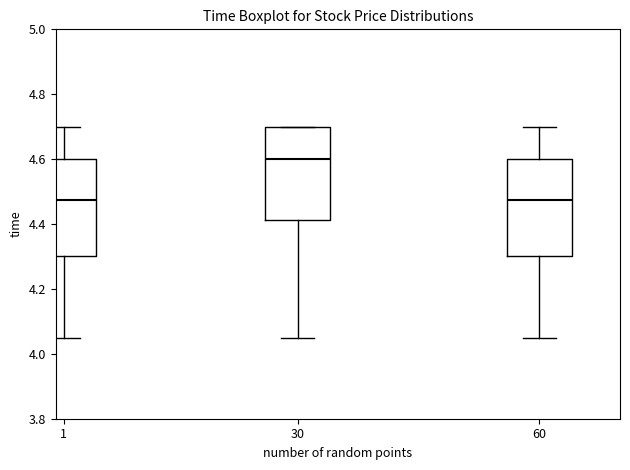

Reading left to right, transcribe this box plot: for each box, give where its median line is, the range the box spans, and where its two whiskers end, as read against the y-axis. The values are not printed on the chart, so give them approximately, as read against the axis.

1: median 4.48, box 4.30 to 4.60, whiskers 4.06 to 4.70
30: median 4.60, box 4.42 to 4.70, whiskers 4.06 to 4.70
60: median 4.48, box 4.30 to 4.60, whiskers 4.06 to 4.70